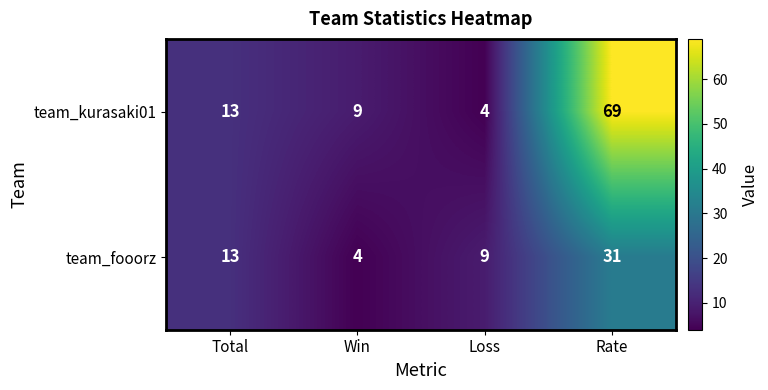

What is the average value of the team_kurasaki01 series?

24